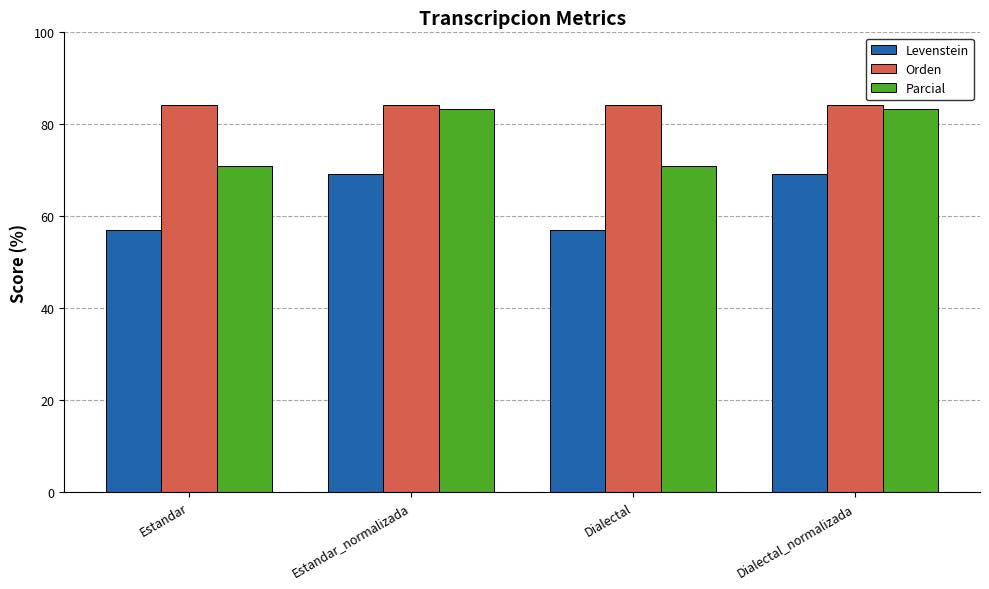

Reading right to left, list all the values displayed in this chart.

Levenstein: Dialectal_normalizada=69.2	Dialectal=57.0	Estandar_normalizada=69.2	Estandar=57.0
Orden: Dialectal_normalizada=84.1	Dialectal=84.1	Estandar_normalizada=84.1	Estandar=84.1
Parcial: Dialectal_normalizada=83.3	Dialectal=70.8	Estandar_normalizada=83.3	Estandar=70.8